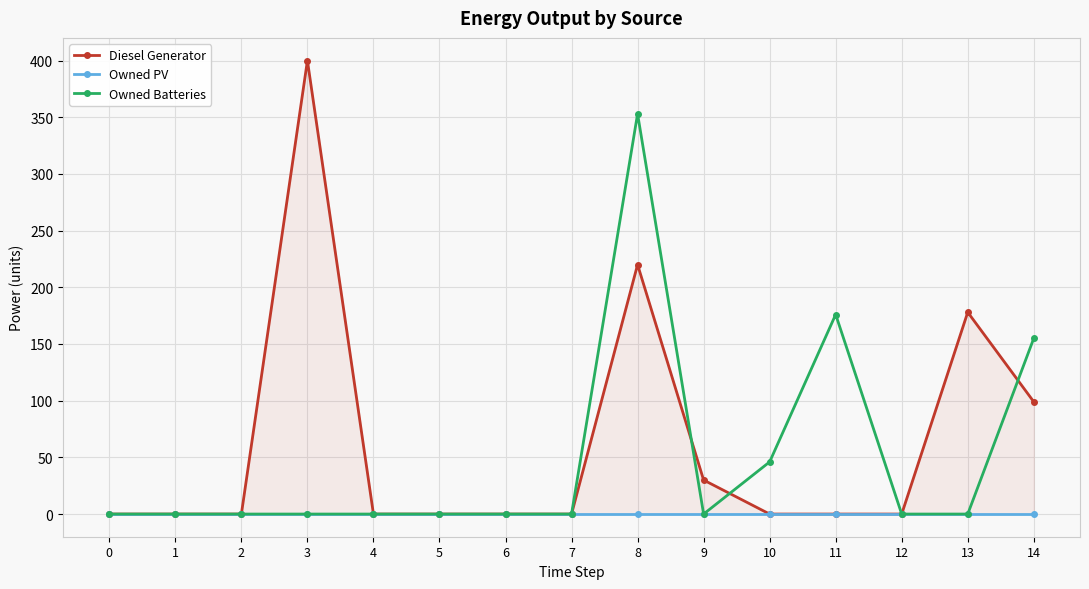

Which series has the largest range (max minus min)?

Diesel Generator